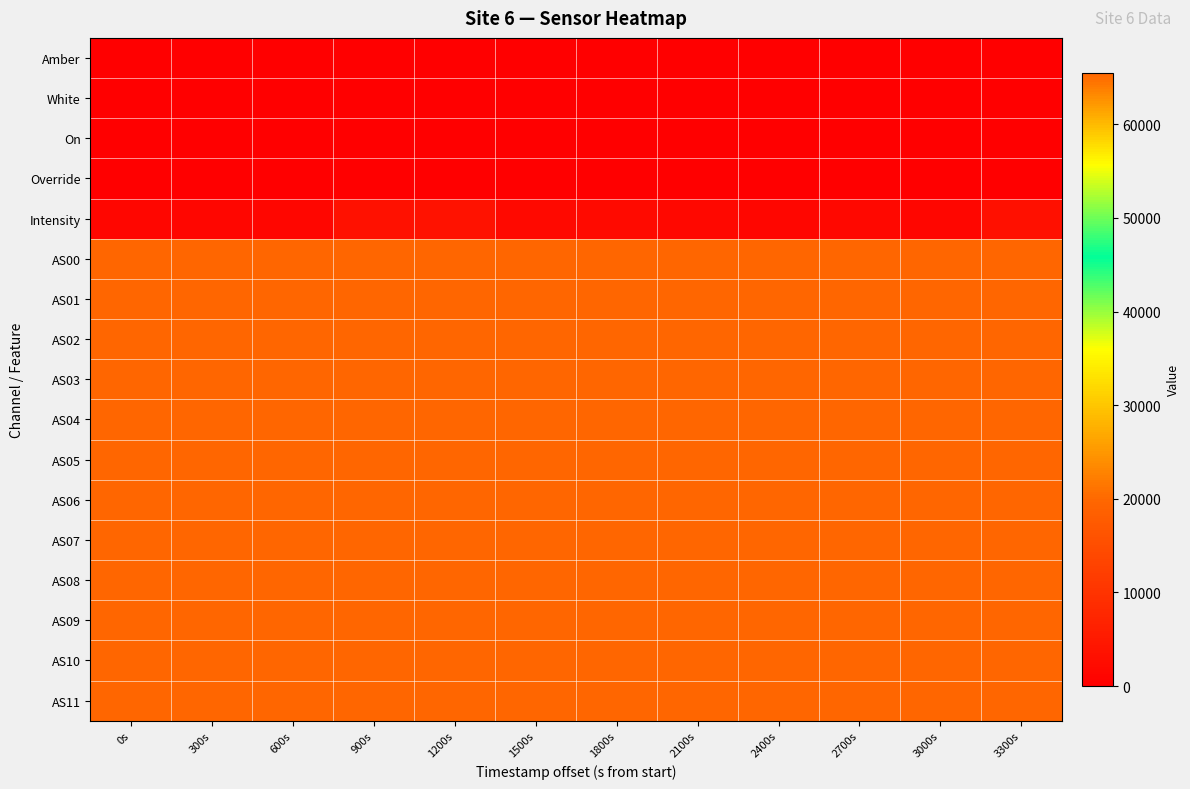

Which label corresponds to the smallest value in the chart?

0s